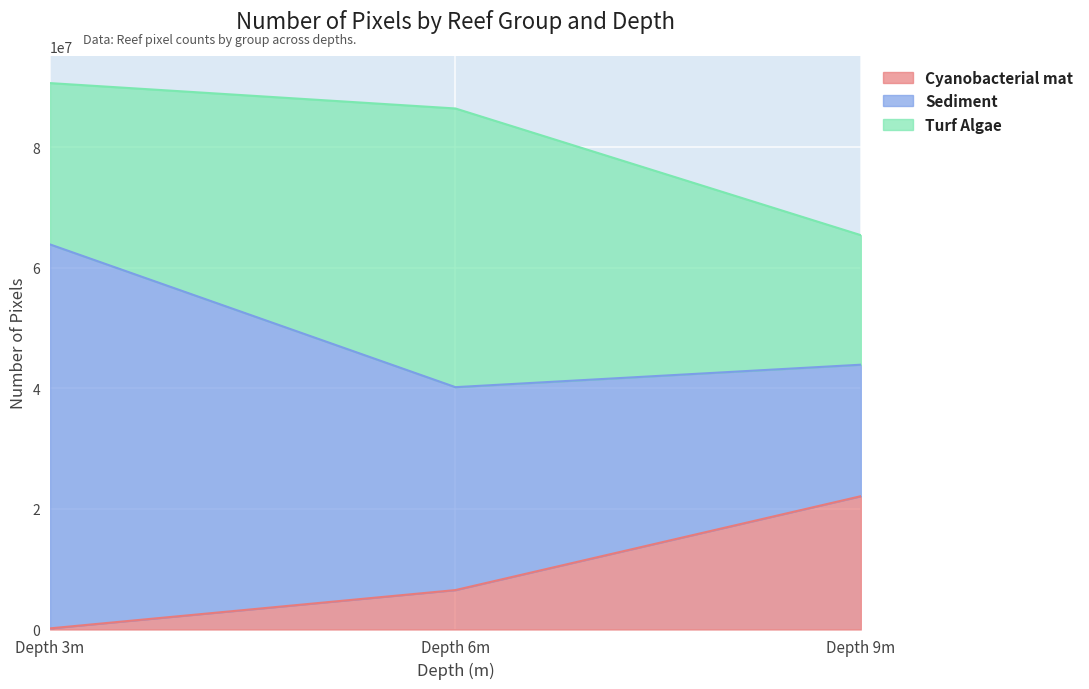

Reading left to right, transcribe all the data shown in this chart.

Cyanobacterial mat: 188518	6542793	22121737
Sediment: 63713014	33673650	21820143
Turf Algae: 26771525	46245702	21497295